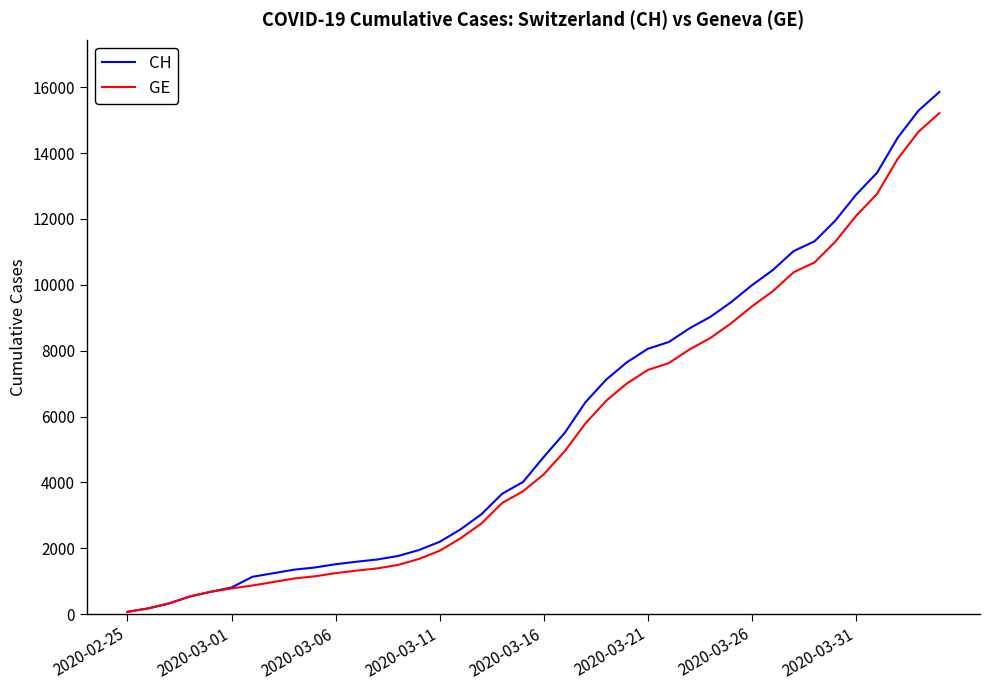

What is the maximum value shown in the chart?

15857